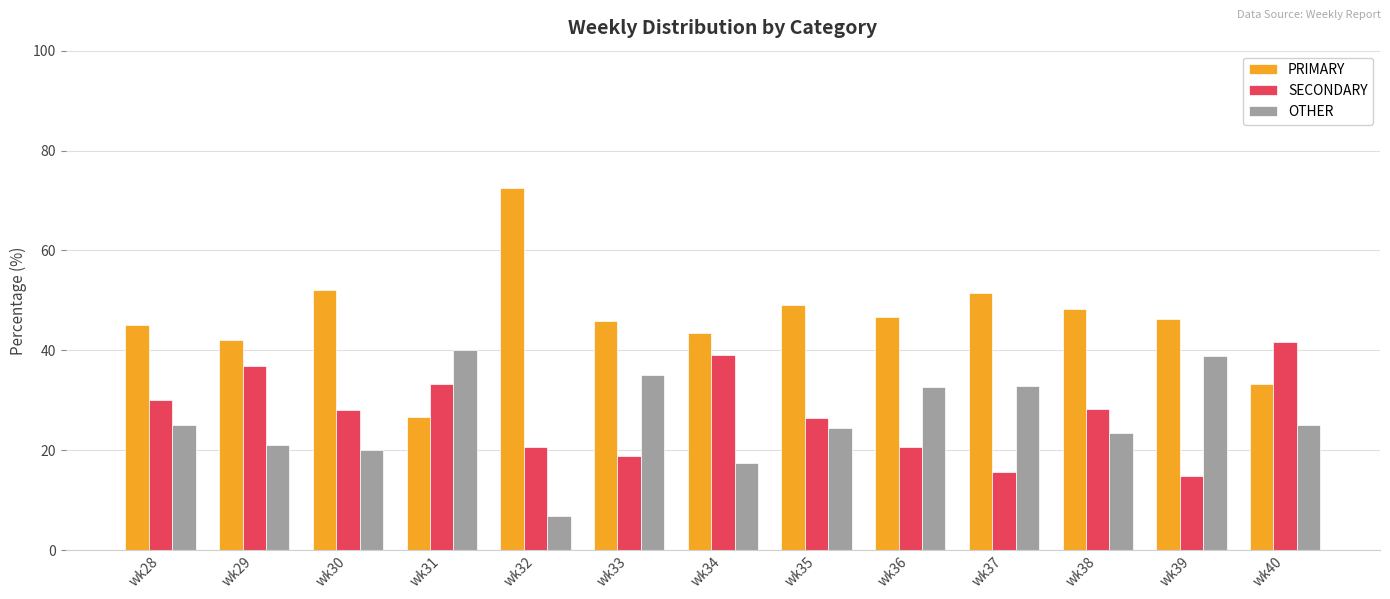

How many categories are shown in the chart?

13